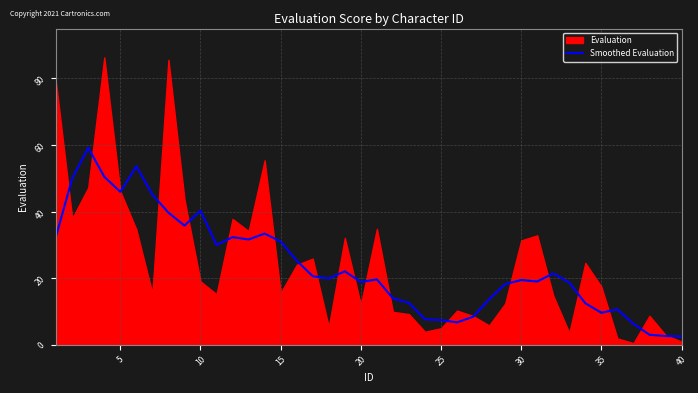

How many points are higher than both their immediate neighbors (excluding endpoints)?

10